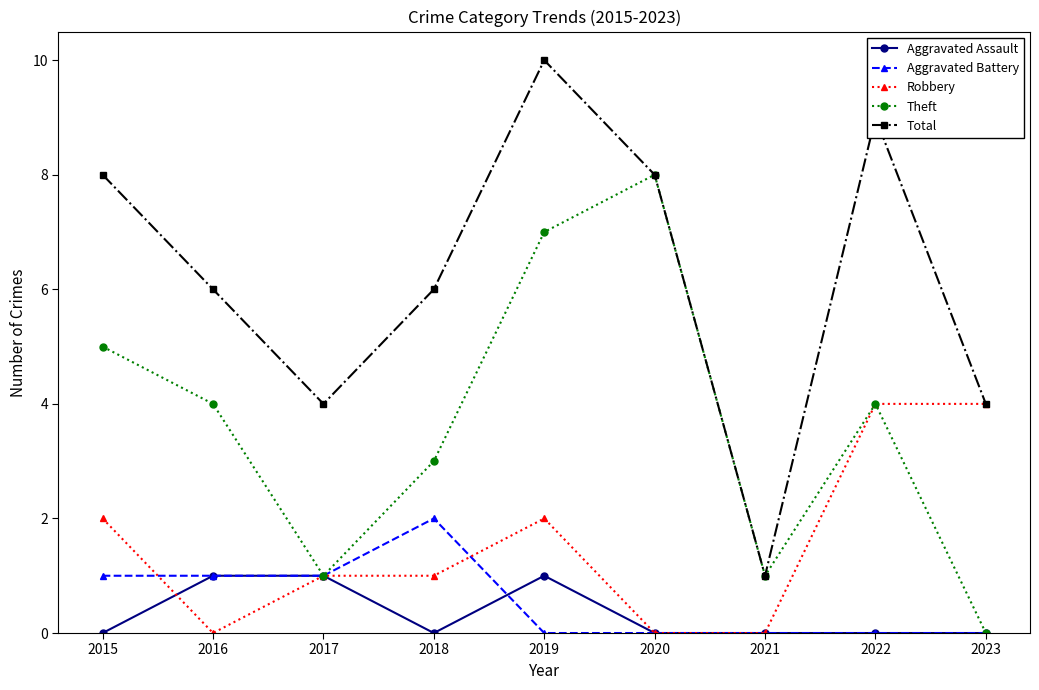

What is the total value across all series at 2016?

12